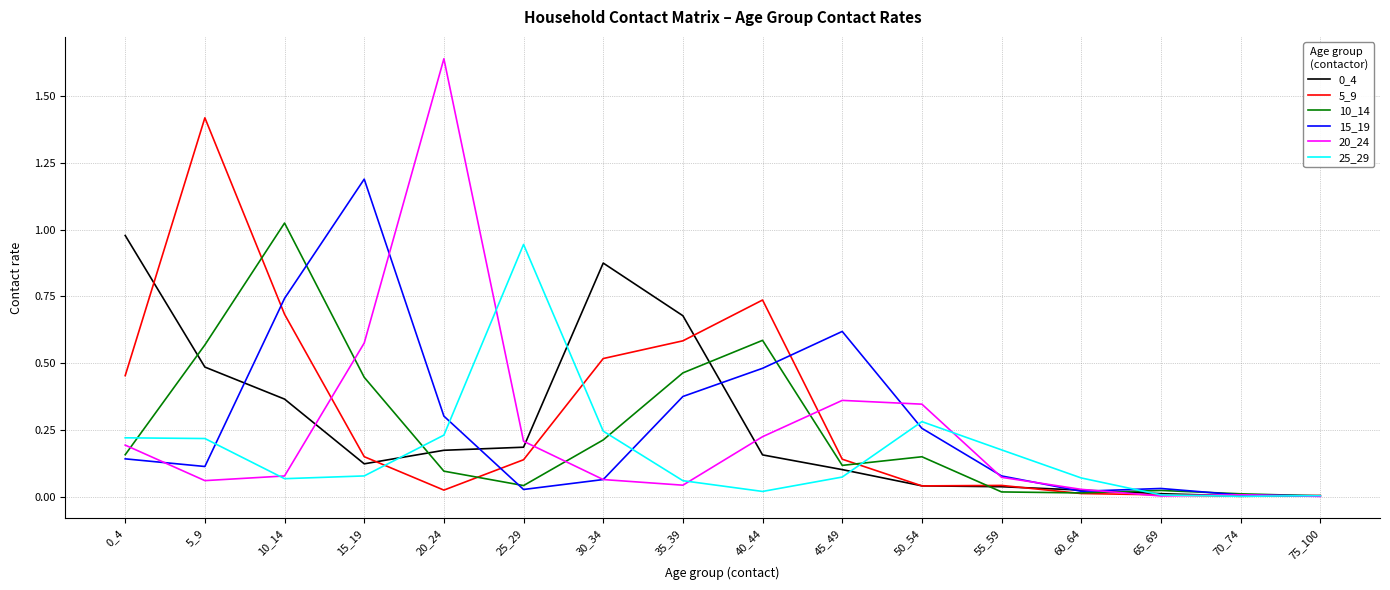

Is the value of 20_24 at 70_74 greater than the value of 10_14 at 15_19?

No